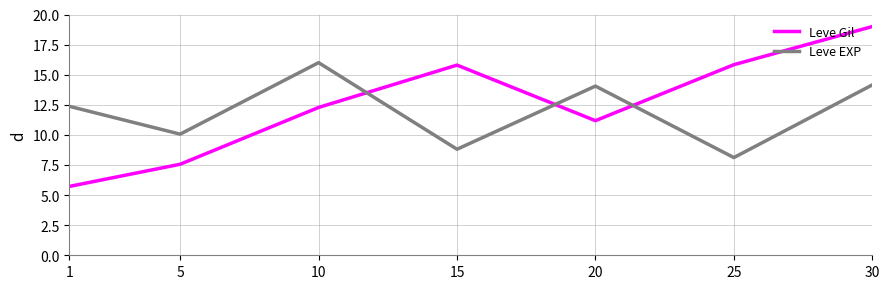

What is the spread (max minus min) of values at 25?

7.7